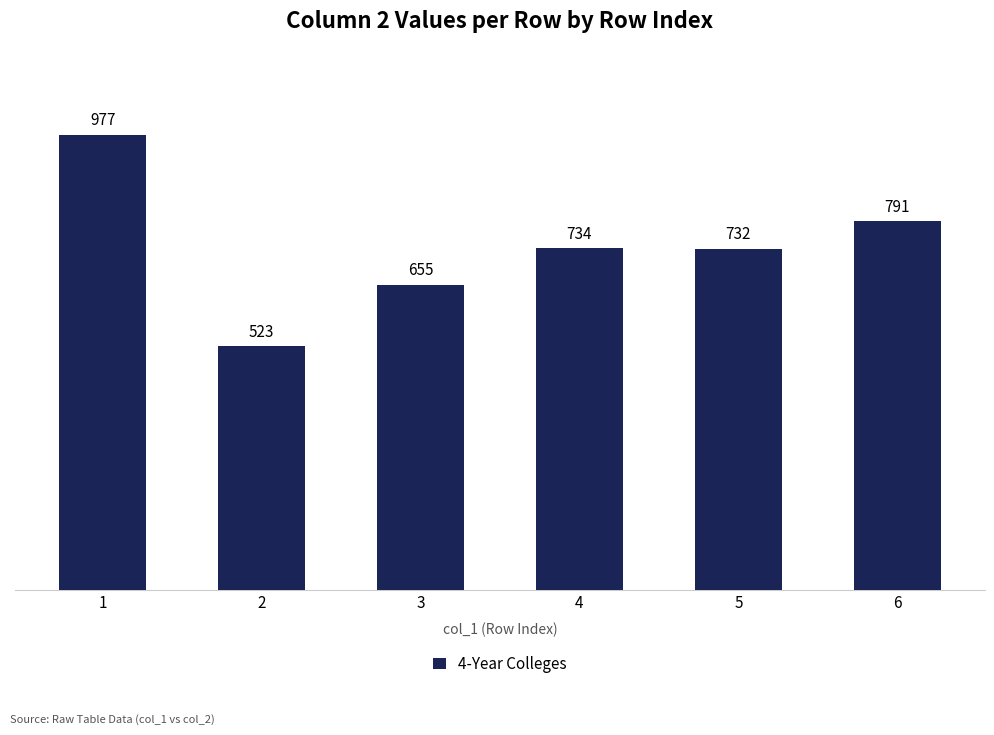

Which category has the lowest value across all series?

2